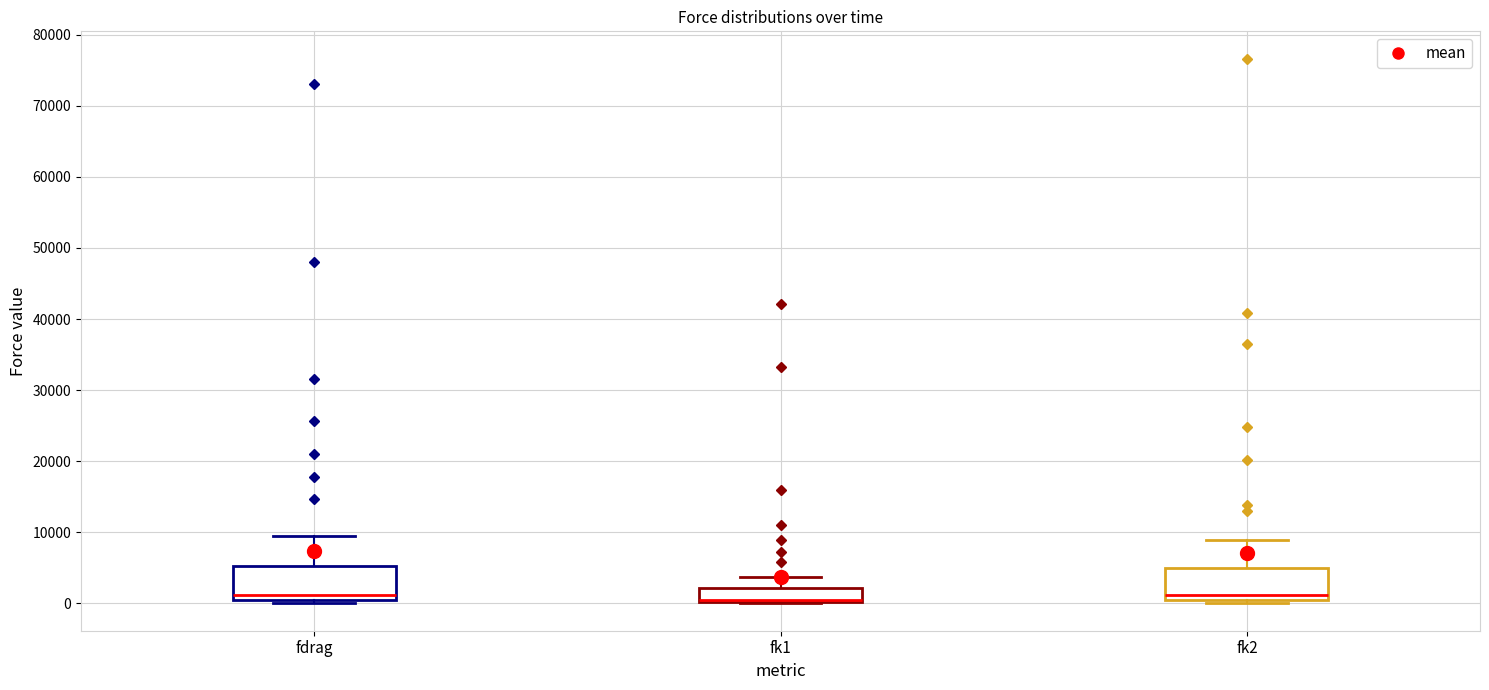

Reading left to right, transcribe this box plot: for each box, give where its median line is, the range the box spans, and where its two whiskers end, as read against the y-axis. The values are not printed on the chart, so give them approximately, as read against the axis.

fdrag: median 1000, box 0 to 5000, whiskers 0 (just below the box's lower edge) to 10000
fk1: median 1000 (drawn on the box's lower edge), box 0 to 2000, whiskers 0 to 4000
fk2: median 1000, box 0 to 5000, whiskers 0 (just below the box's lower edge) to 9000